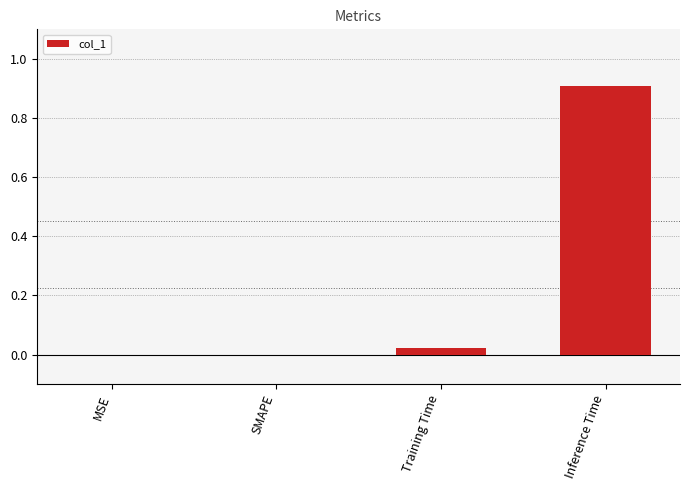

What is the sum of all values?

0.9